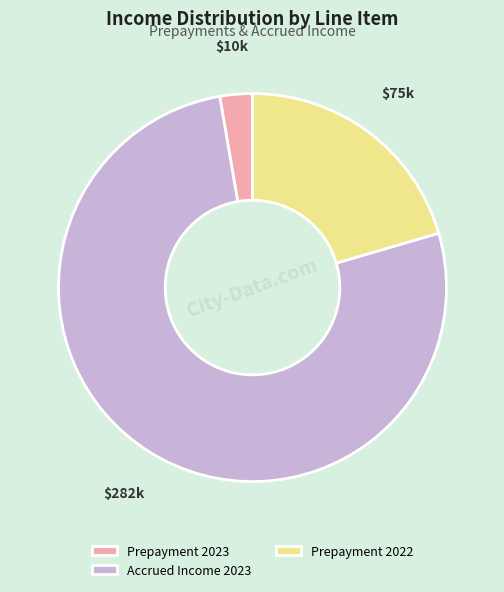

Rank the categories by value from lowest to highest.

Prepayment 2023, Prepayment 2022, Accrued Income 2023